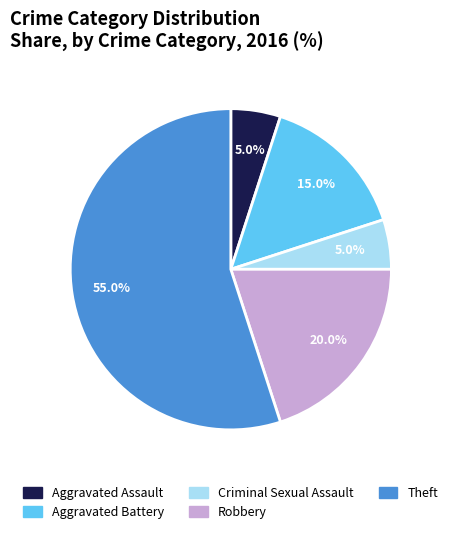

Between Robbery and Aggravated Battery, which is larger?

Robbery